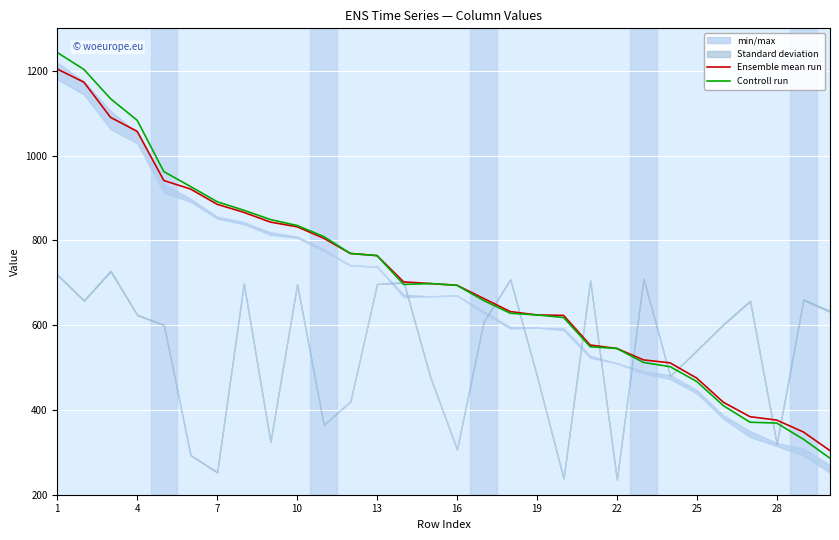

Is the value of Controll run at 10 greater than the value of Ensemble mean run at 12?

Yes